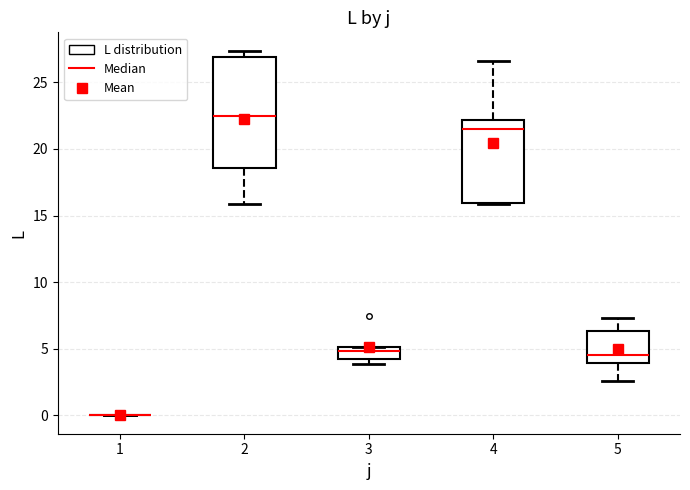

Reading left to right, transcribe this box plot: for each box, give where its median line is, the range the box spans, and where its two whiskers end, as read against the y-axis. The values are not printed on the chart, so give them approximately, as read against the axis.

1: box collapsed to a line at 0.0, whiskers 0.0 to 0.0
2: median 22.5, box 18.5 to 27.0, whiskers 16.0 to 27.5
3: median 5.0 (just below the box's upper edge), box 4.0 to 5.0, whiskers 4.0 (just below the box's lower edge) to 5.0
4: median 21.5, box 16.0 to 22.0, whiskers 16.0 to 26.5
5: median 4.5, box 4.0 to 6.5, whiskers 2.5 to 7.5